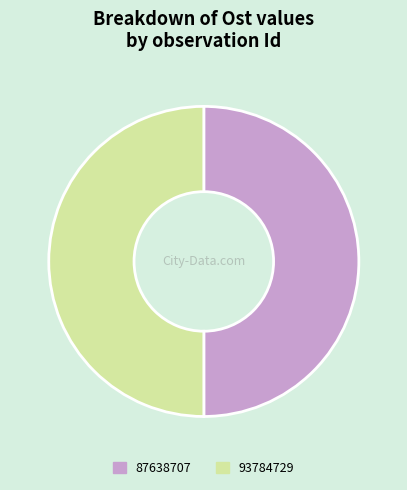

Is it true that 93784729 is 50% of the pie?

True